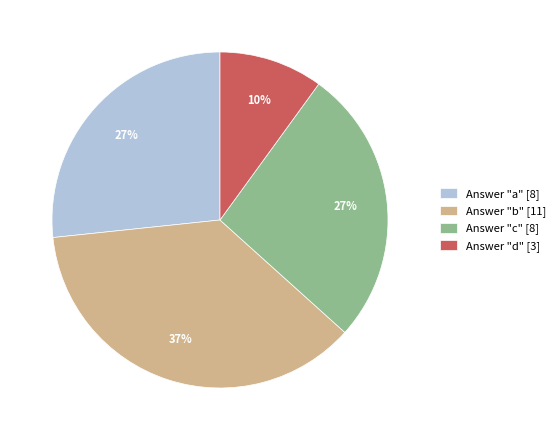

Which category has the biggest portion of the pie?

Answer "b" [11]